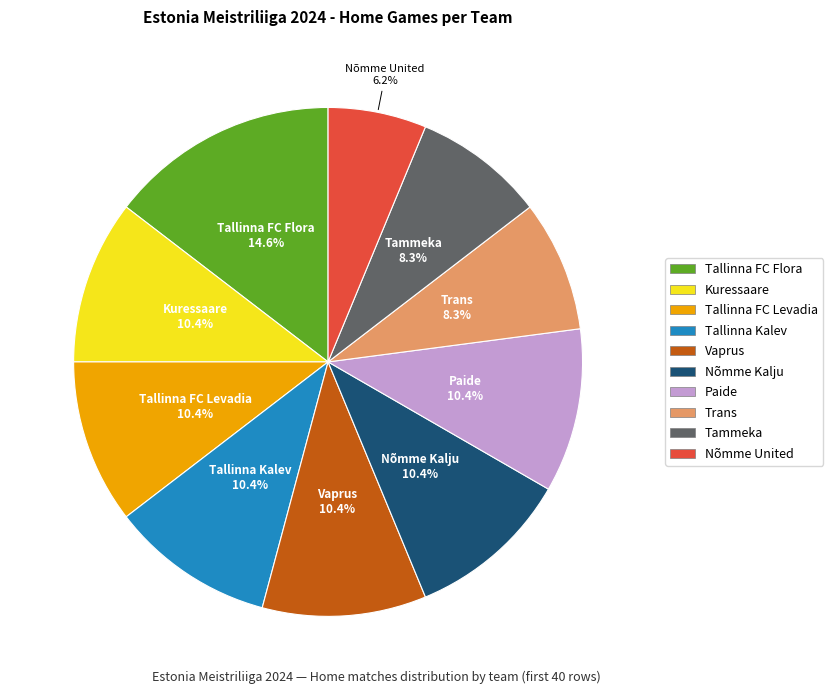

What is the ratio of the value at Tallinna FC Levadia to the value at Vaprus?

1.0